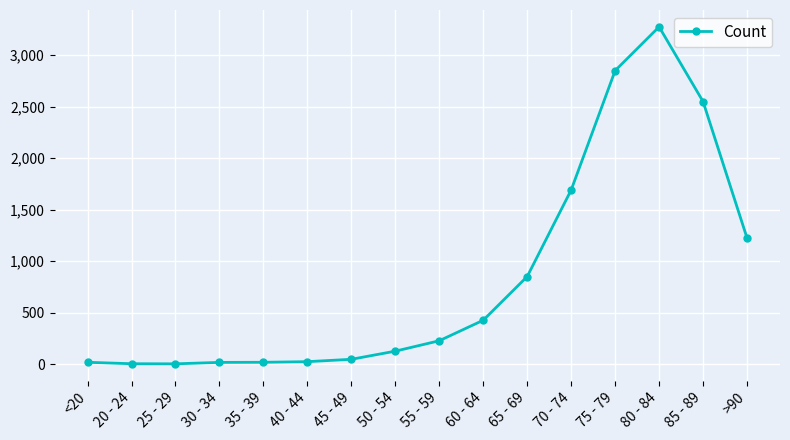

What is the minimum value shown in the chart?

3